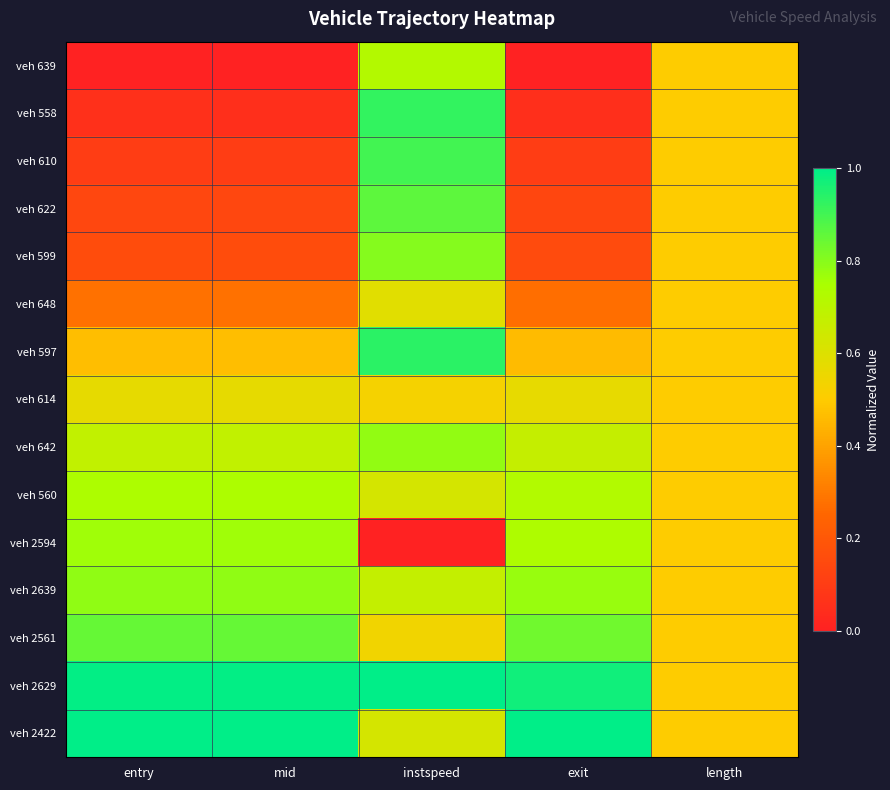

Reading right to left, list all the values displayed in this chart.

veh 639: length=0.5	exit=0.0	instspeed=0.7	mid=0.0	entry=0.0
veh 558: length=0.5	exit=0.1	instspeed=0.9	mid=0.1	entry=0.1
veh 610: length=0.5	exit=0.1	instspeed=0.9	mid=0.1	entry=0.1
veh 622: length=0.5	exit=0.1	instspeed=0.9	mid=0.1	entry=0.1
veh 599: length=0.5	exit=0.2	instspeed=0.8	mid=0.2	entry=0.2
veh 648: length=0.5	exit=0.3	instspeed=0.6	mid=0.3	entry=0.3
veh 597: length=0.5	exit=0.5	instspeed=0.9	mid=0.5	entry=0.5
veh 614: length=0.5	exit=0.6	instspeed=0.5	mid=0.6	entry=0.6
veh 642: length=0.5	exit=0.7	instspeed=0.8	mid=0.7	entry=0.7
veh 560: length=0.5	exit=0.7	instspeed=0.6	mid=0.7	entry=0.7
veh 2594: length=0.5	exit=0.7	instspeed=0.0	mid=0.8	entry=0.8
veh 2639: length=0.5	exit=0.8	instspeed=0.7	mid=0.8	entry=0.8
veh 2561: length=0.5	exit=0.8	instspeed=0.5	mid=0.8	entry=0.8
veh 2629: length=0.5	exit=1.0	instspeed=1.0	mid=1.0	entry=1.0
veh 2422: length=0.5	exit=1.0	instspeed=0.6	mid=1.0	entry=1.0